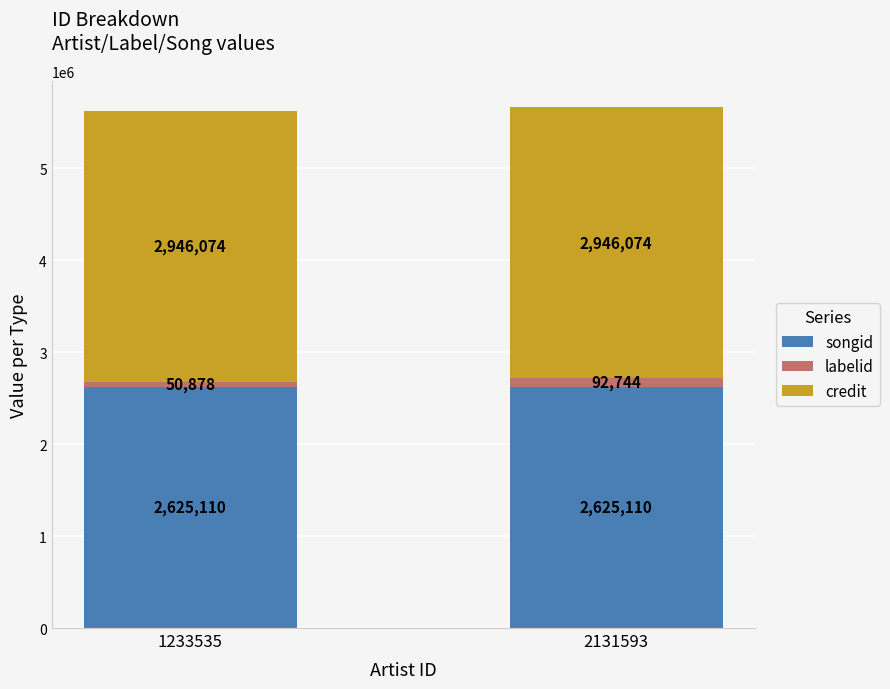

What value does the songid series have at 1233535?

2625110